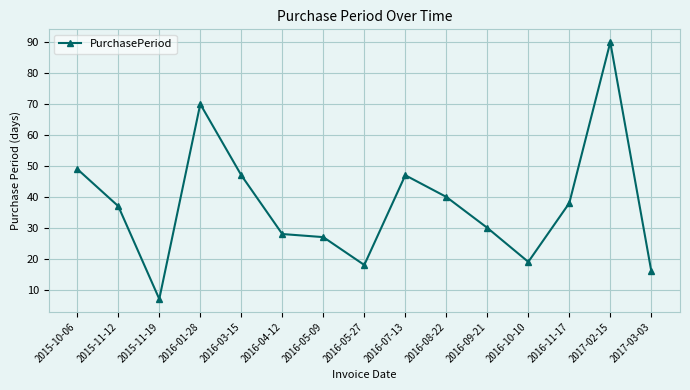

What is the approximate value at 2016-08-22, to the nearest 5?

40